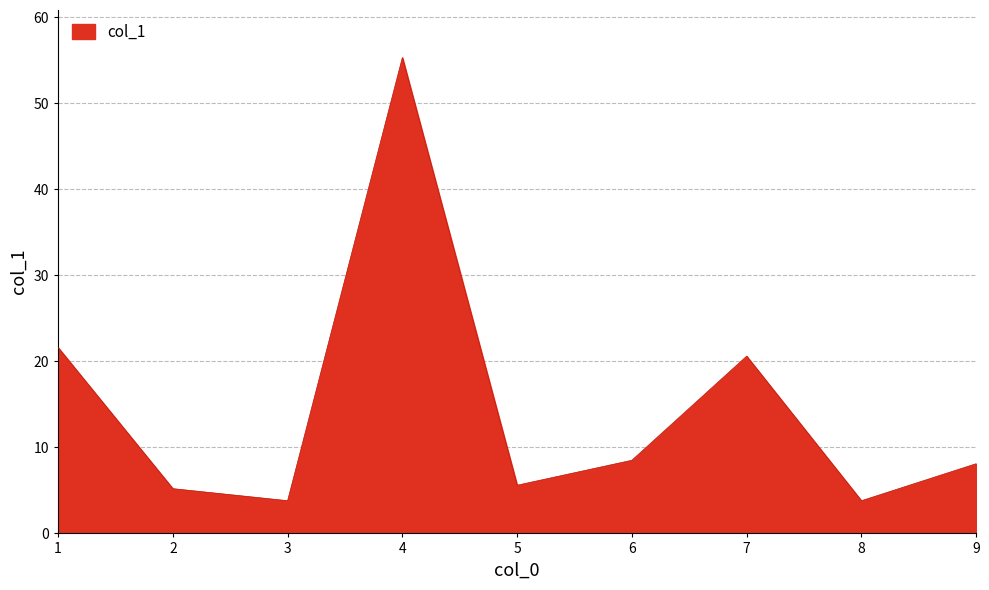

Reading right to left, extract all data points from this chart.

8.1	3.8	20.6	8.5	5.6	55.3	3.8	5.2	21.6